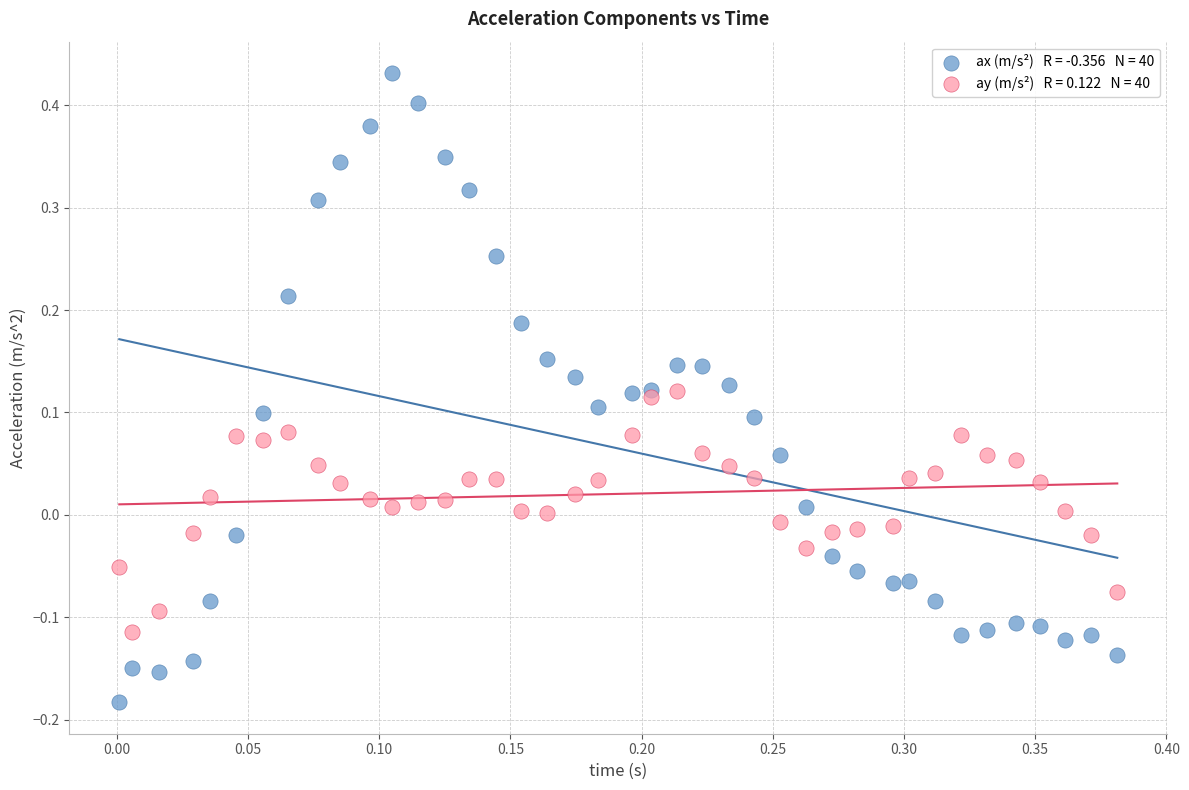

Across all data points, what is the range of Y values (max minus min)?

0.6